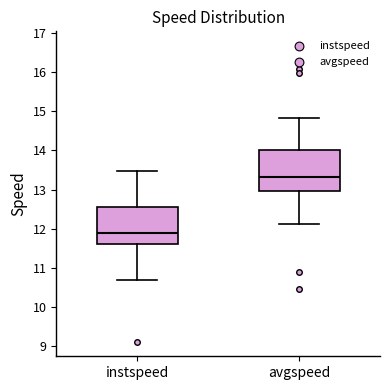

Reading left to right, read every box against the y-axis: the position of its median line, the range the box covers, and the ends of its whiskers. The values are not printed on the chart, so give them approximately, as read against the axis.

instspeed: median 11.9, box 11.6 to 12.6, whiskers 10.7 to 13.5
avgspeed: median 13.3, box 13.0 to 14.0, whiskers 12.1 to 14.8